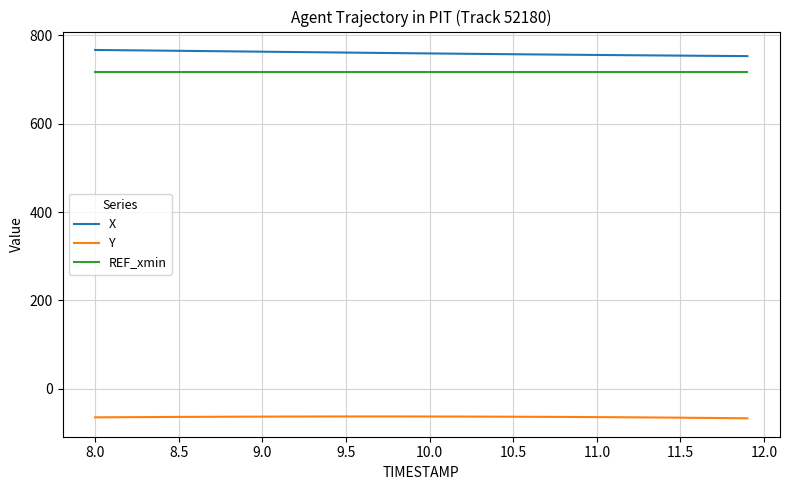

Which series has the largest total across all categories?

X